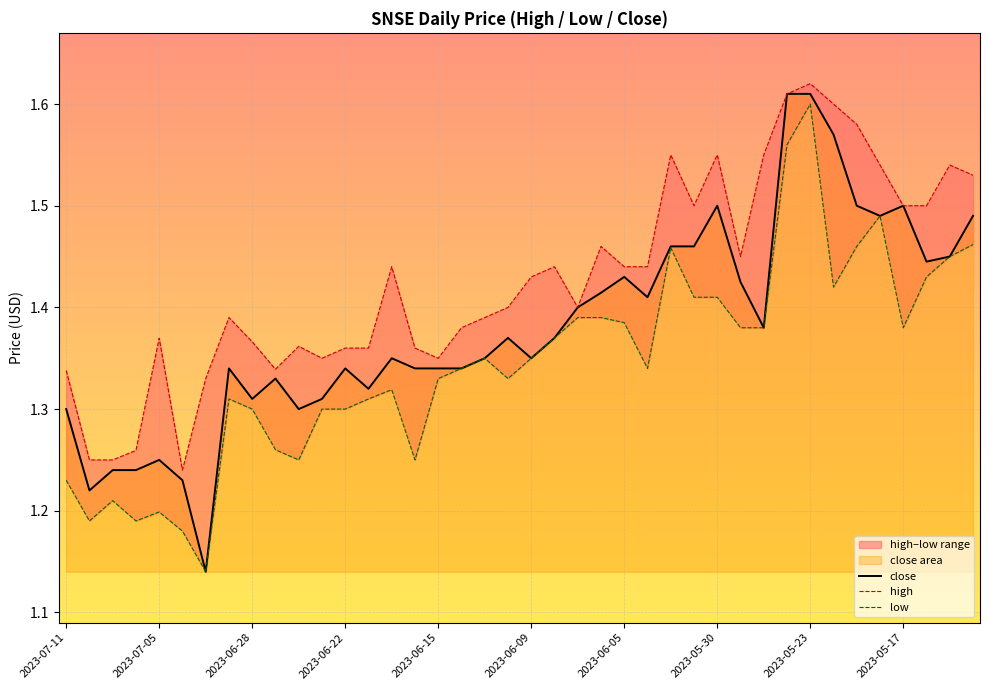

How many low values are between 1 and 2?

40